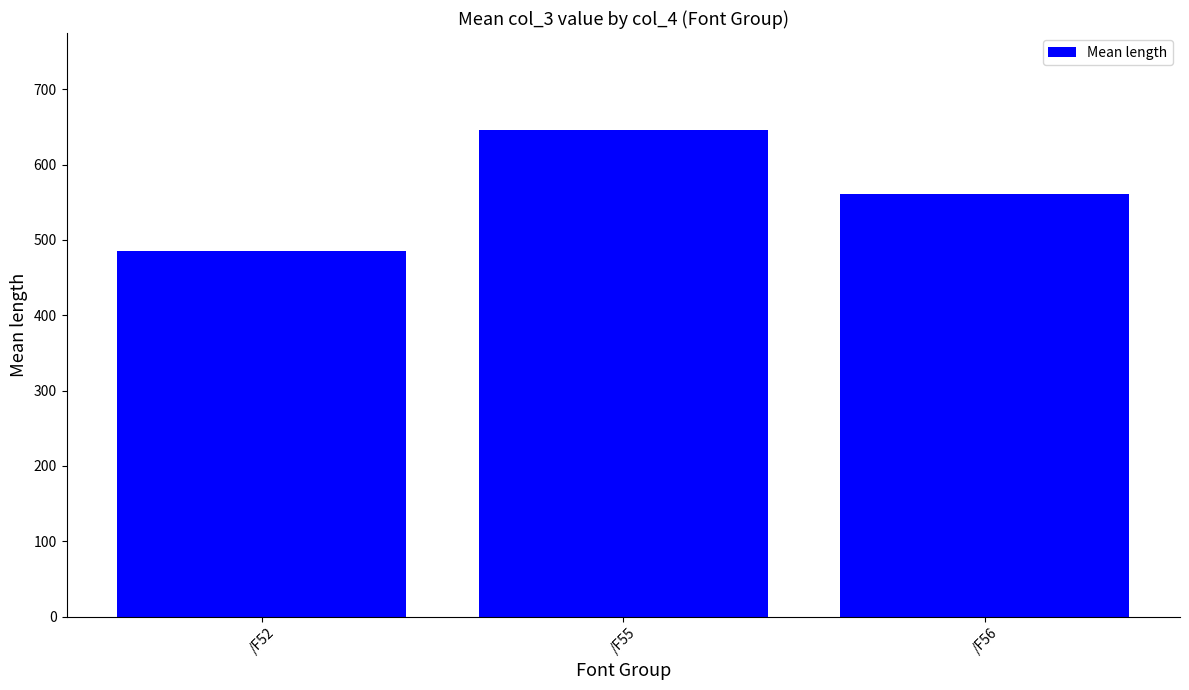

Reading right to left, extract all data points from this chart.

560.5	645.7	485.5